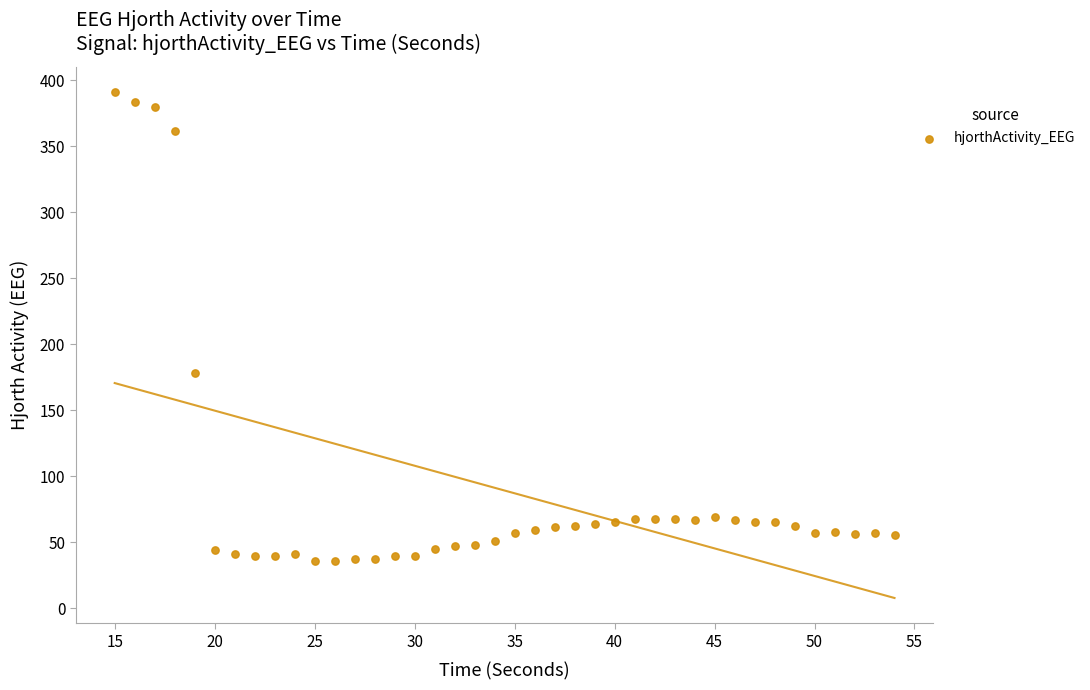

What Y value in the scatter plot is closest to 213?

178.5